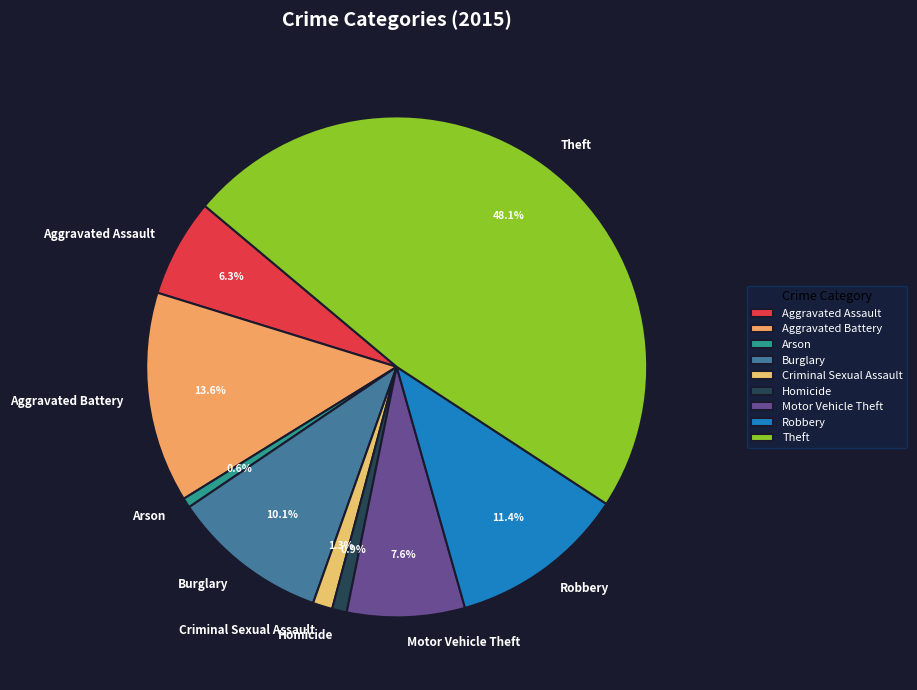

To the nearest percent, what is the difference between the Motor Vehicle Theft and Burglary slice percentages?

3%